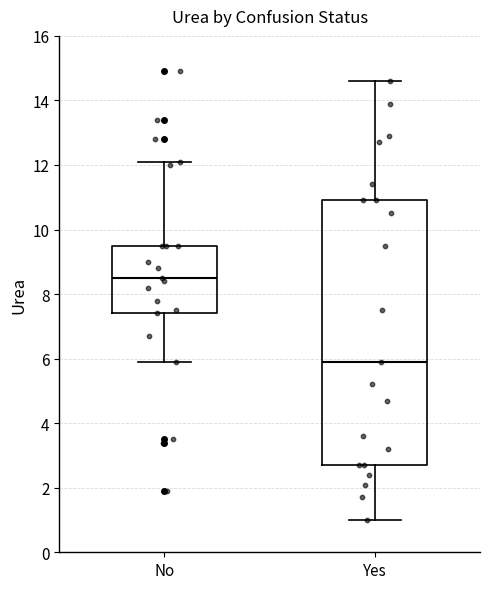

Reading left to right, transcribe this box plot: for each box, give where its median line is, the range the box spans, and where its two whiskers end, as read against the y-axis. The values are not printed on the chart, so give them approximately, as read against the axis.

No: median 8.6, box 7.4 to 9.6, whiskers 6.0 to 12.2
Yes: median 6.0, box 2.8 to 11.0, whiskers 1.0 to 14.6